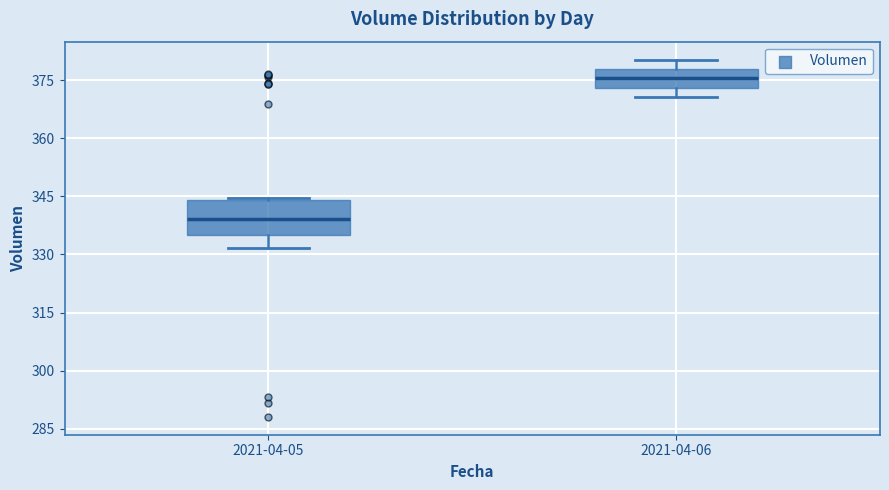

Reading left to right, transcribe this box plot: for each box, give where its median line is, the range the box spans, and where its two whiskers end, as read against the y-axis. The values are not printed on the chart, so give them approximately, as read against the axis.

2021-04-05: median 340, box 334 to 344, whiskers 332 to 344
2021-04-06: median 376, box 374 to 378, whiskers 370 to 380